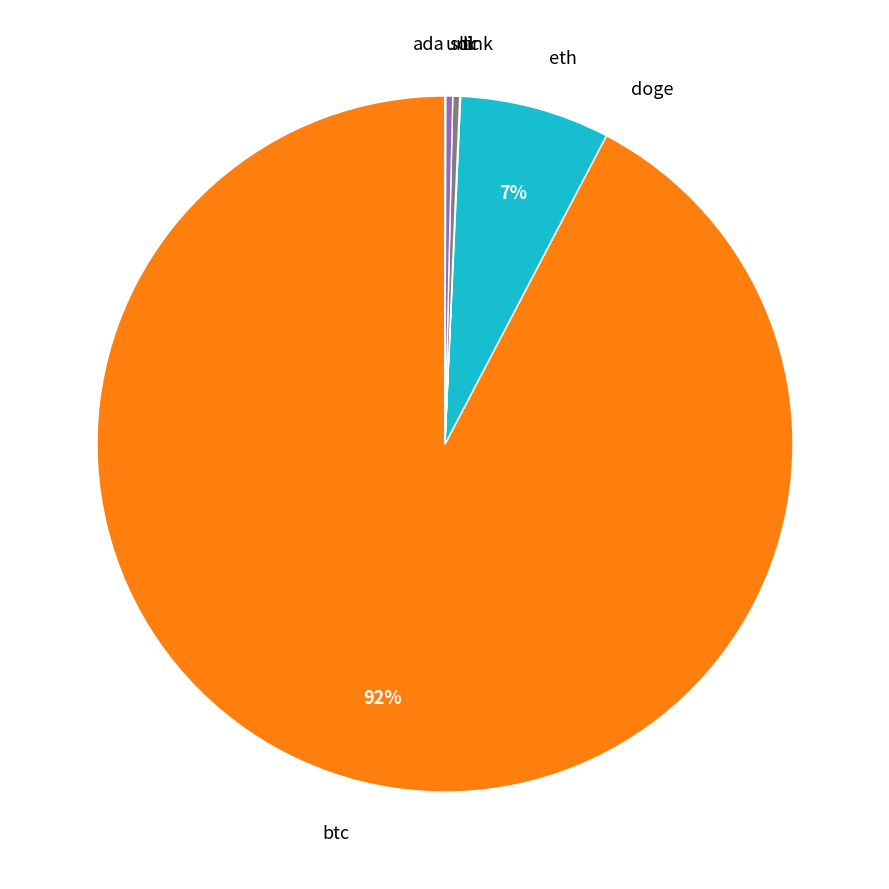

To the nearest percent, what is the average slice percentage?

12%